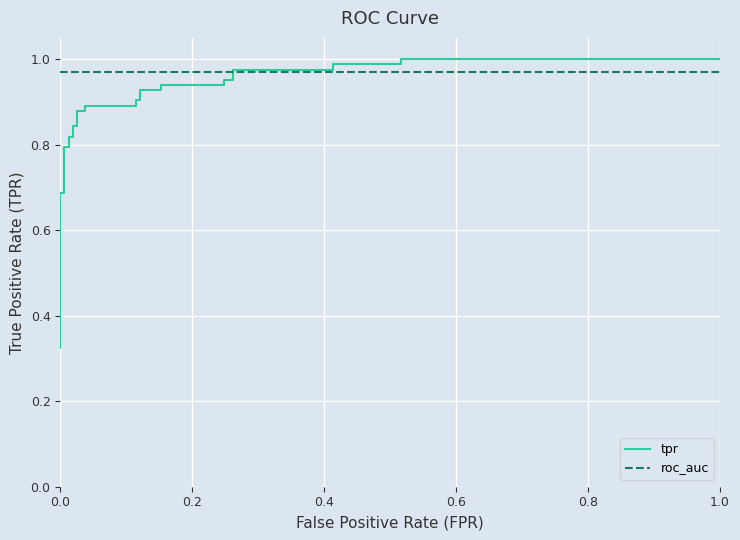

Which series has the widest spread of values?

tpr